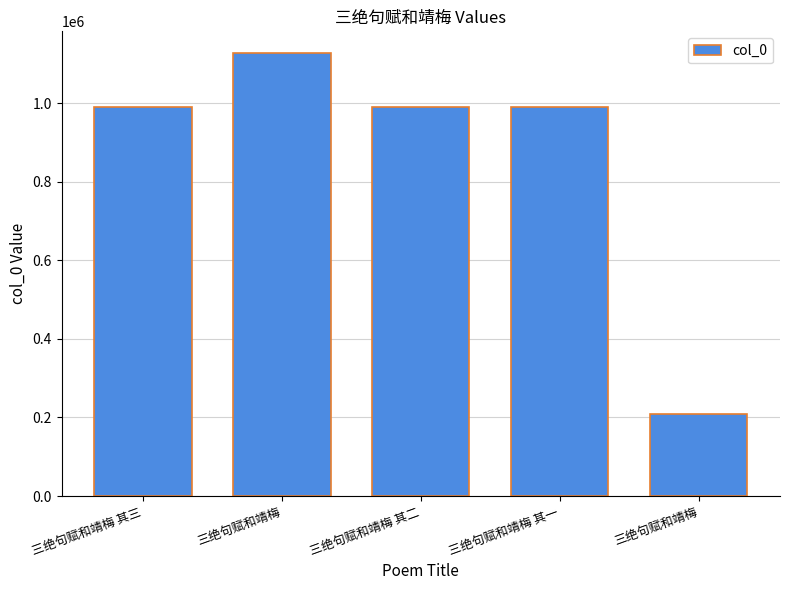

What is the value of the 5th bar from the left?

1126406